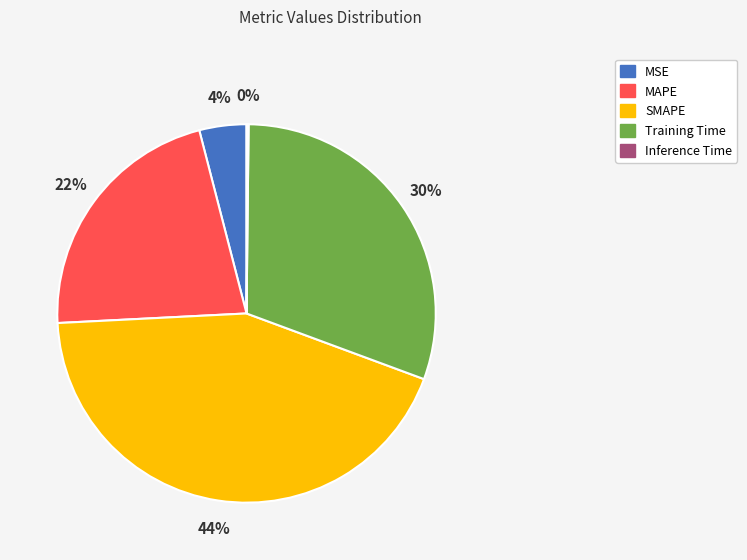

Approximately how many times larger is the value at MAPE compared to Training Time?

0.7